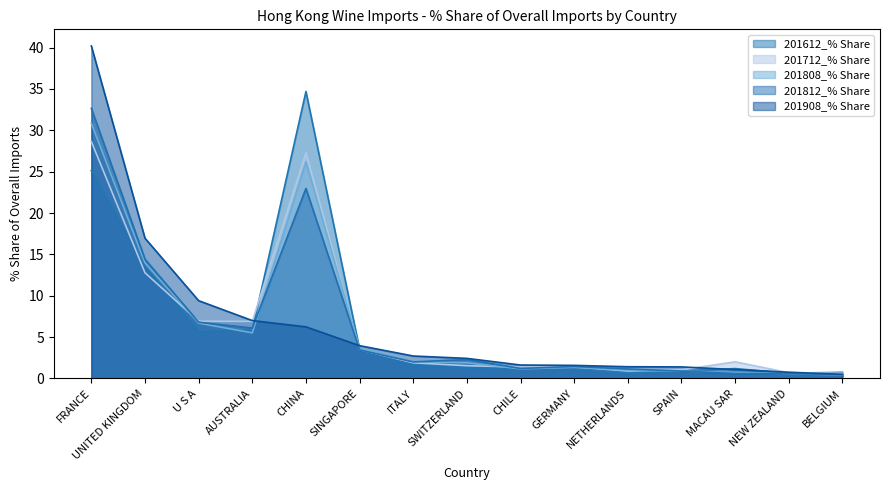

What is the difference between the highest and lowest values at CHINA?

28.5